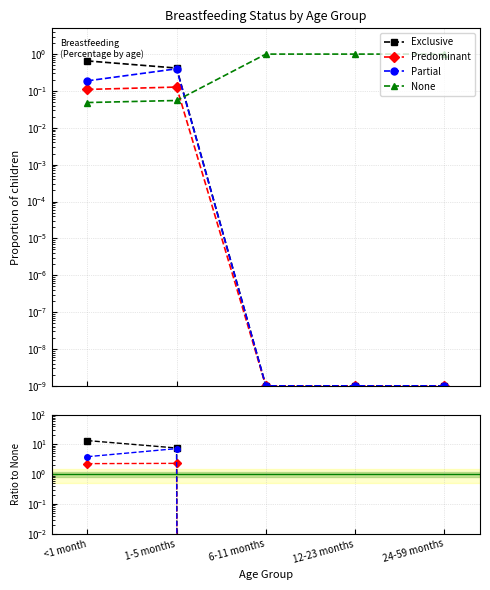

Is the value of Predominant at 6-11 months greater than the value of Exclusive at 6-11 months?

No